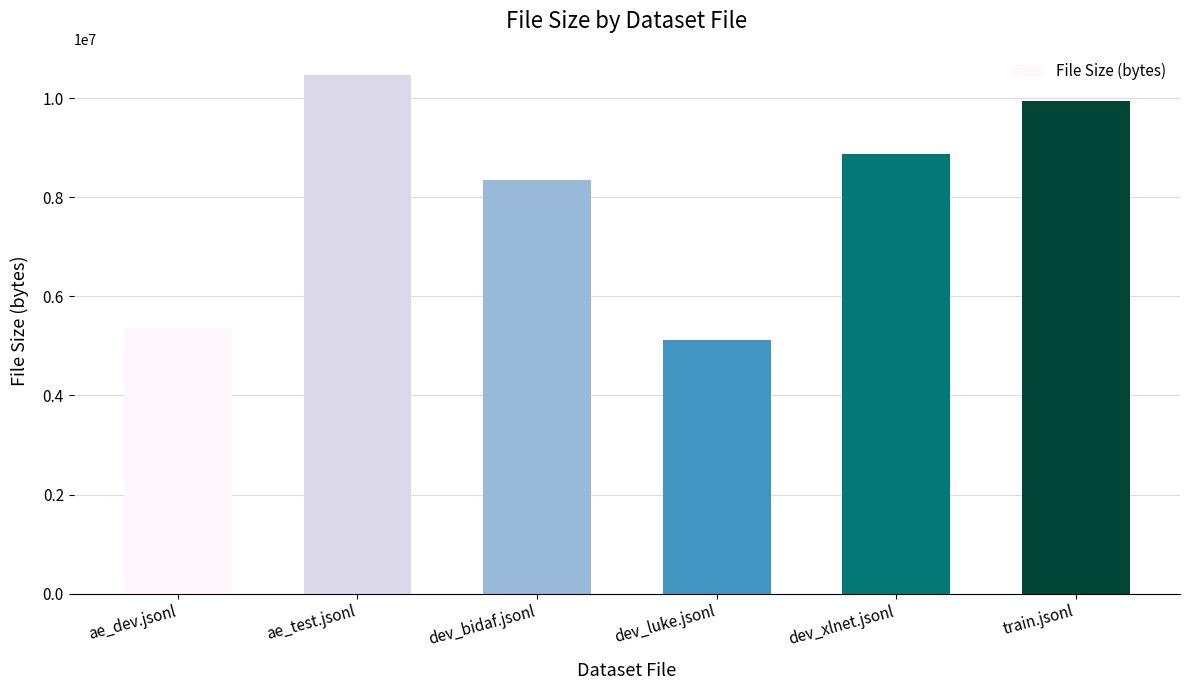

Reading right to left, what are all the values shown in this chart?

train.jsonl=9937347	dev_xlnet.jsonl=8864080	dev_luke.jsonl=5111011	dev_bidaf.jsonl=8340645	ae_test.jsonl=10469219	ae_dev.jsonl=5363295